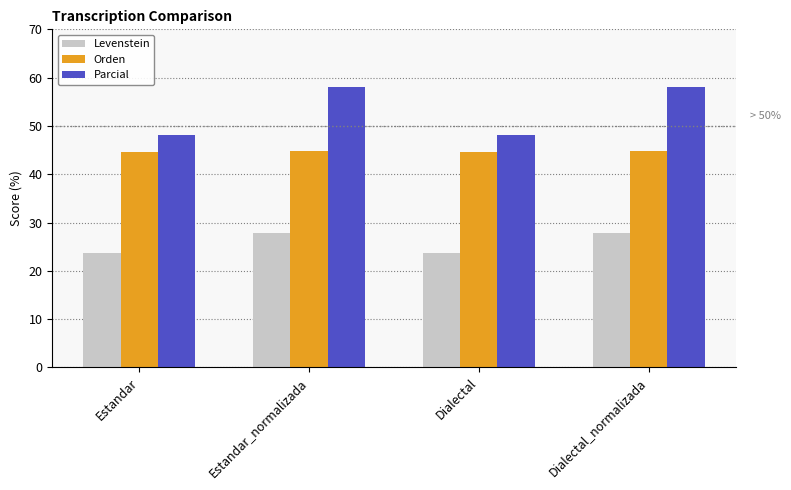

Rank the series by their average value, from lowest to highest.

Levenstein, Orden, Parcial